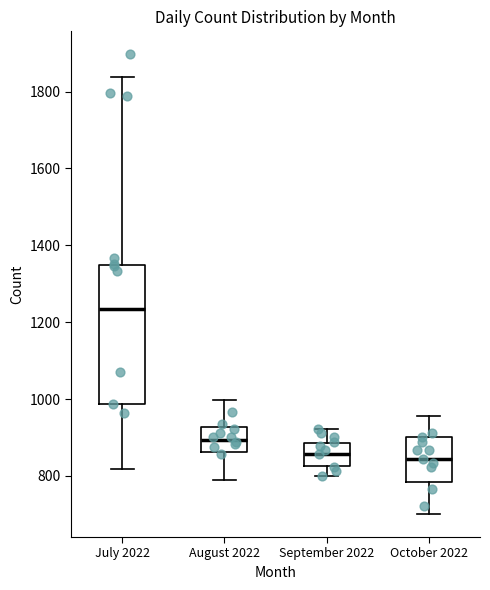

Reading left to right, read every box against the y-axis: the position of its median line, the range the box covers, and the ends of its whiskers. The values are not printed on the chart, so give them approximately, as read against the axis.

July 2022: median 1240, box 980 to 1340, whiskers 820 to 1840
August 2022: median 900, box 860 to 920, whiskers 780 to 1000
September 2022: median 860, box 820 to 880, whiskers 800 to 920
October 2022: median 840, box 780 to 900, whiskers 700 to 960